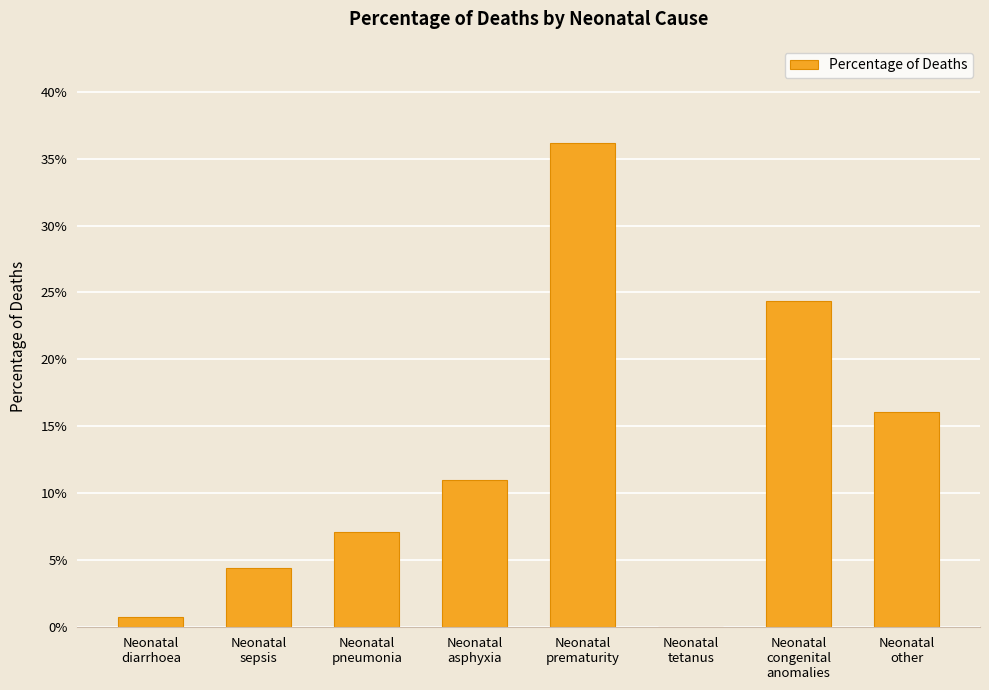

Does the chart contain stacked bars?

No